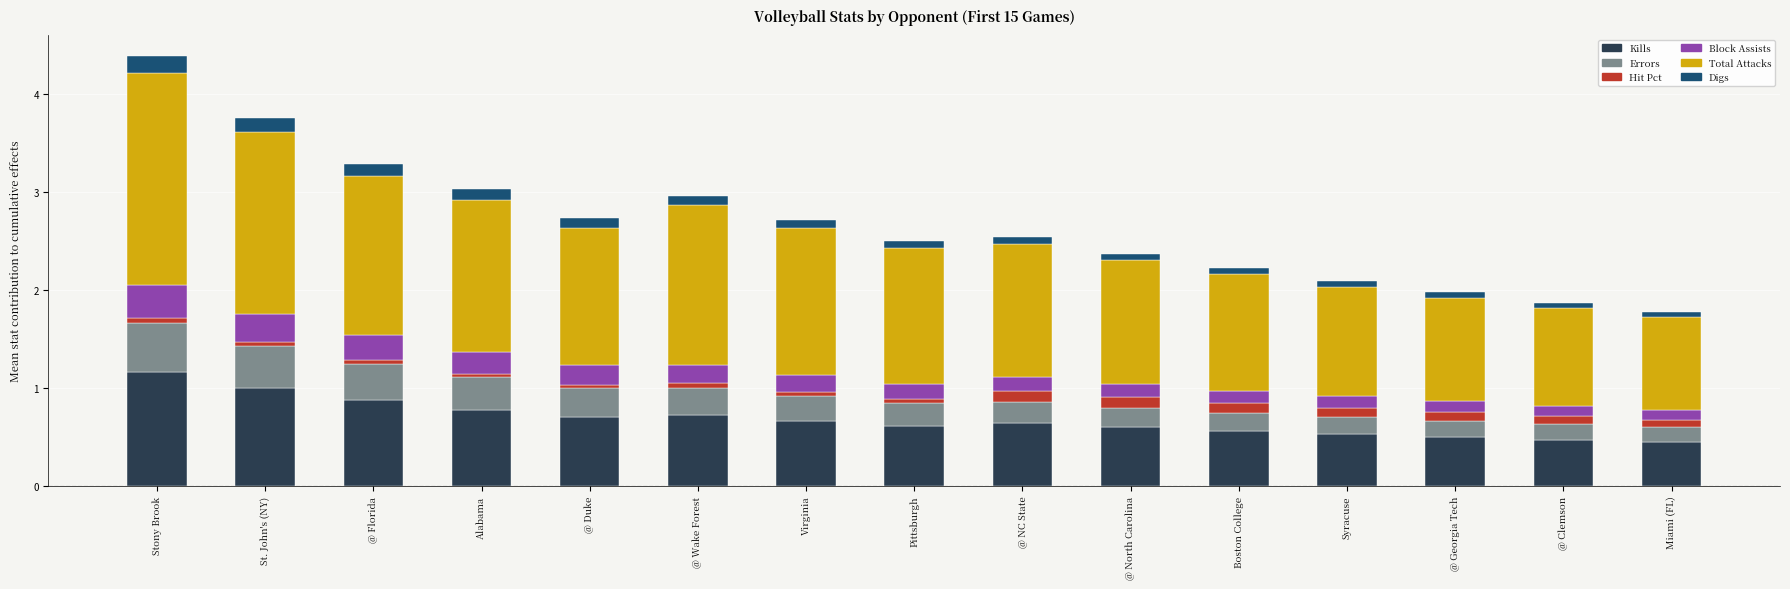

At which category is the sum across all series the highest?

Stony Brook